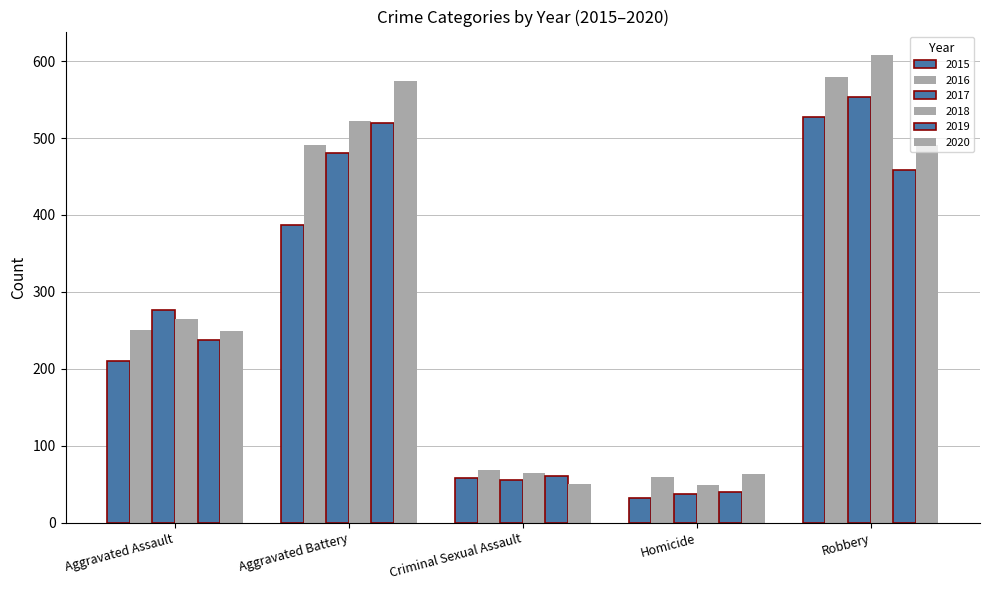

List the series in order of their peak value, highest first.

2018, 2016, 2020, 2017, 2015, 2019